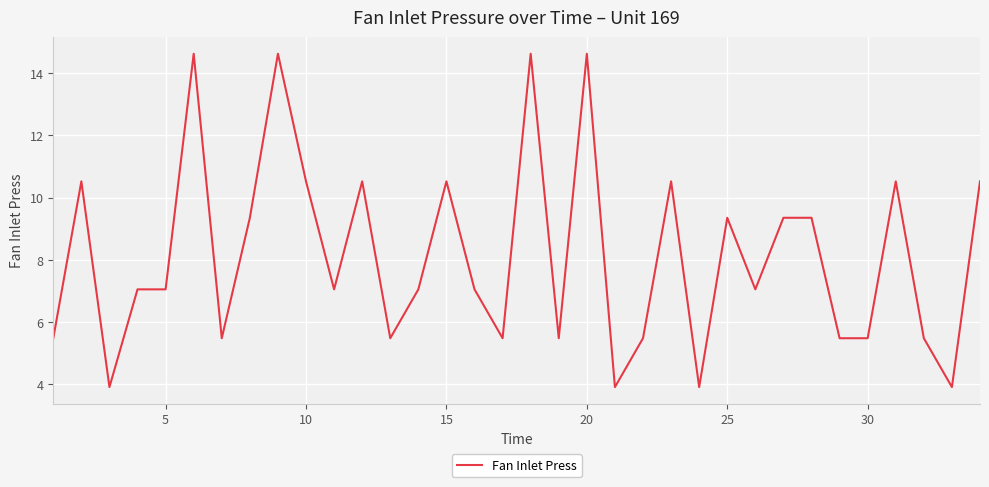

What is the greatest value displayed?

14.6